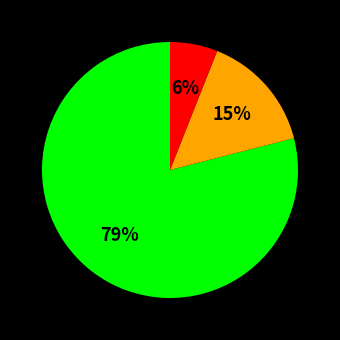

To the nearest percent, what is the difference between the largest and smallest slice percentages?

73%